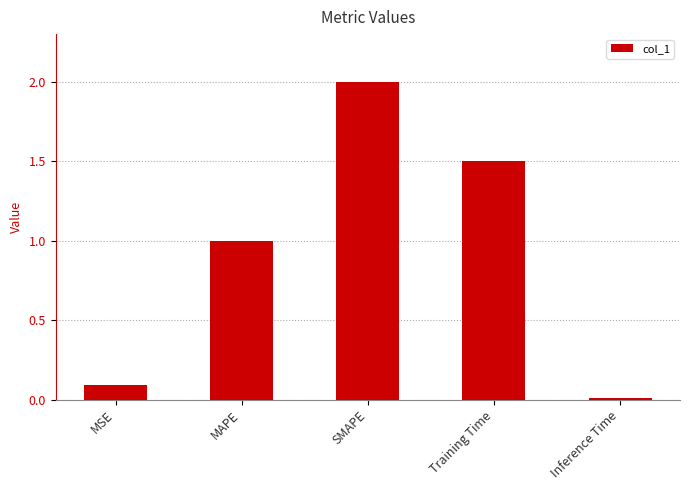

Is it true that the value at MAPE is 1.0?

True